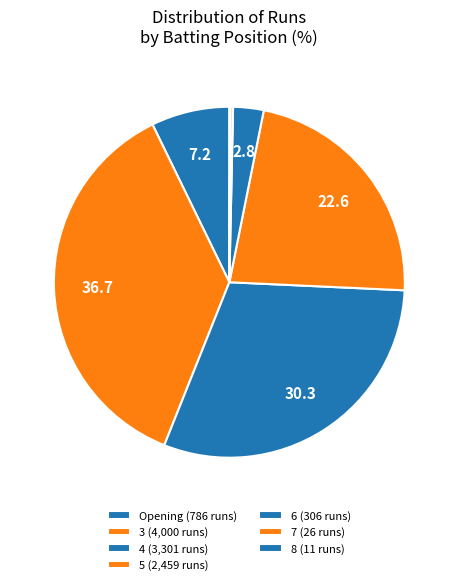

Count the number of slices in the pie.

7